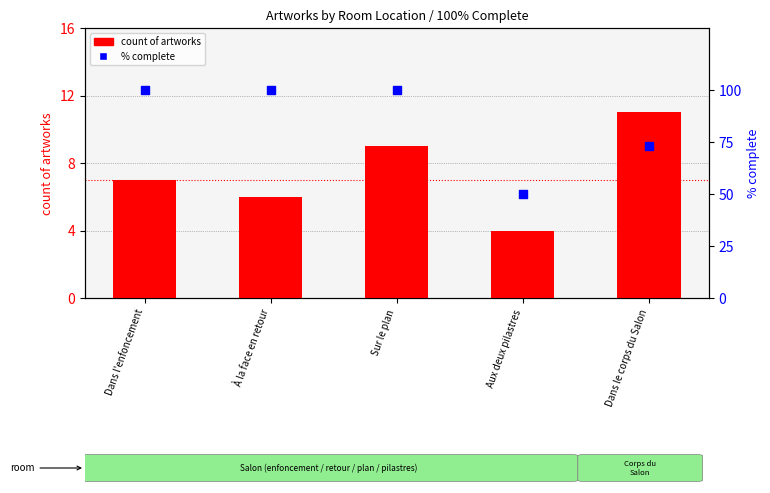

Which series has the largest total across all categories?

% complete